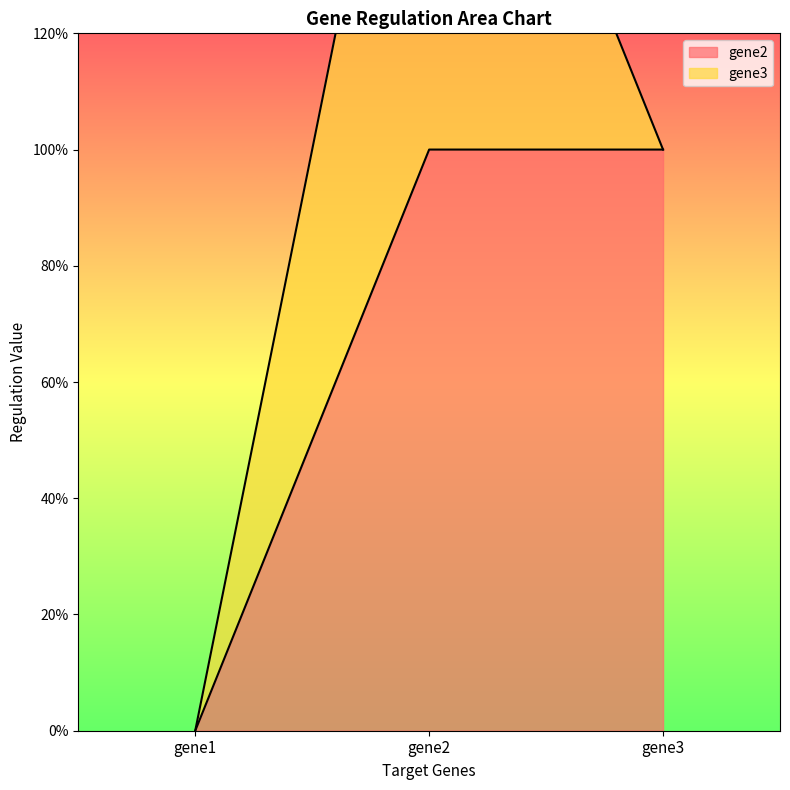

What is the value of the 3rd point from the left?

1